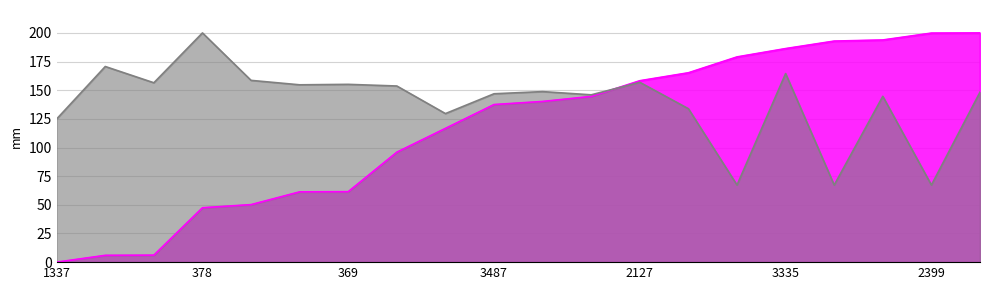

Reading left to right, transcribe all the data shown in this chart.

entry: 0.0	5.9	6.1	47.5	50.2	61.3	61.5	96.0	116.7	137.5	140.2	144.6	158.3	165.2	179.1	186.3	192.9	193.8	199.8	200.0
instspeed: 124.9	170.7	156.5	200.0	158.6	154.7	155.1	153.7	129.6	146.9	148.8	146.0	156.9	133.9	67.3	164.5	67.3	144.7	67.3	148.3